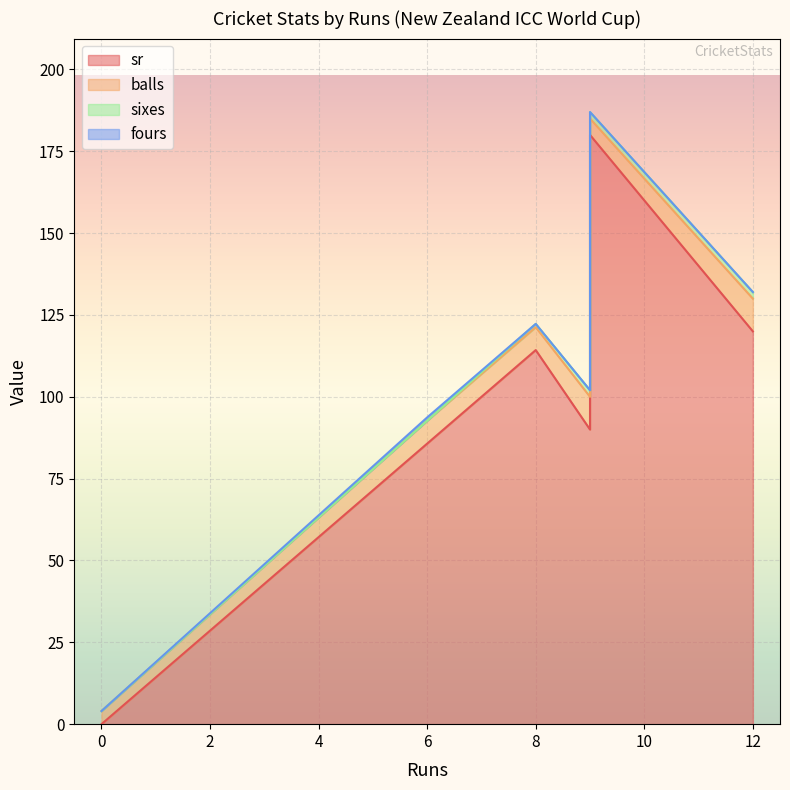

Rank the series at 6 from highest to lowest value.

sr, balls, fours, sixes